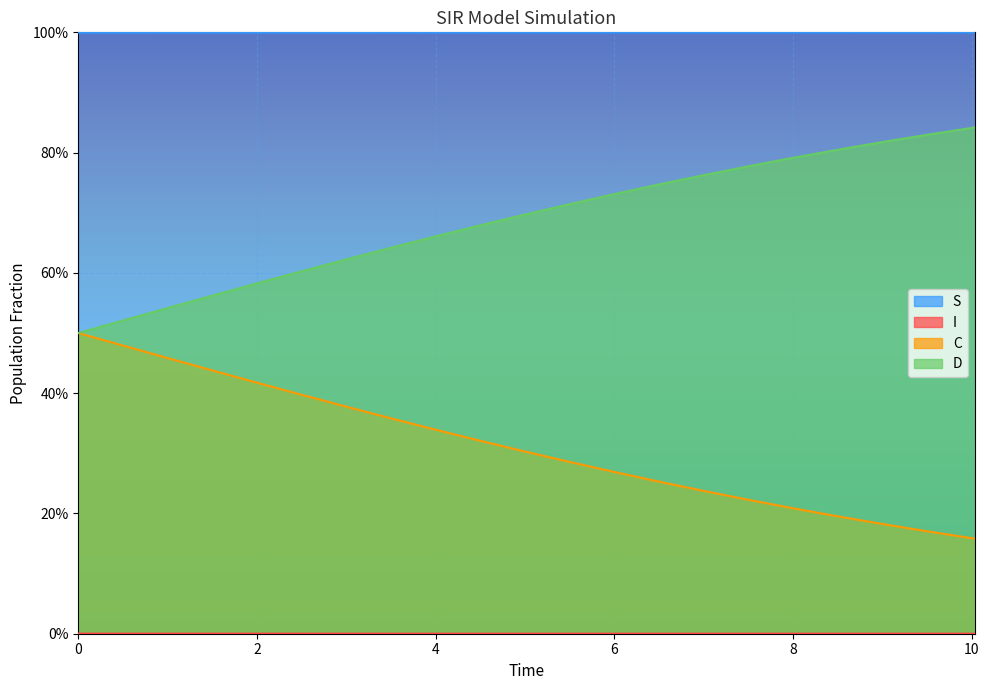

True or false: I has a value of 1.0 at 4.51505016722408.

True